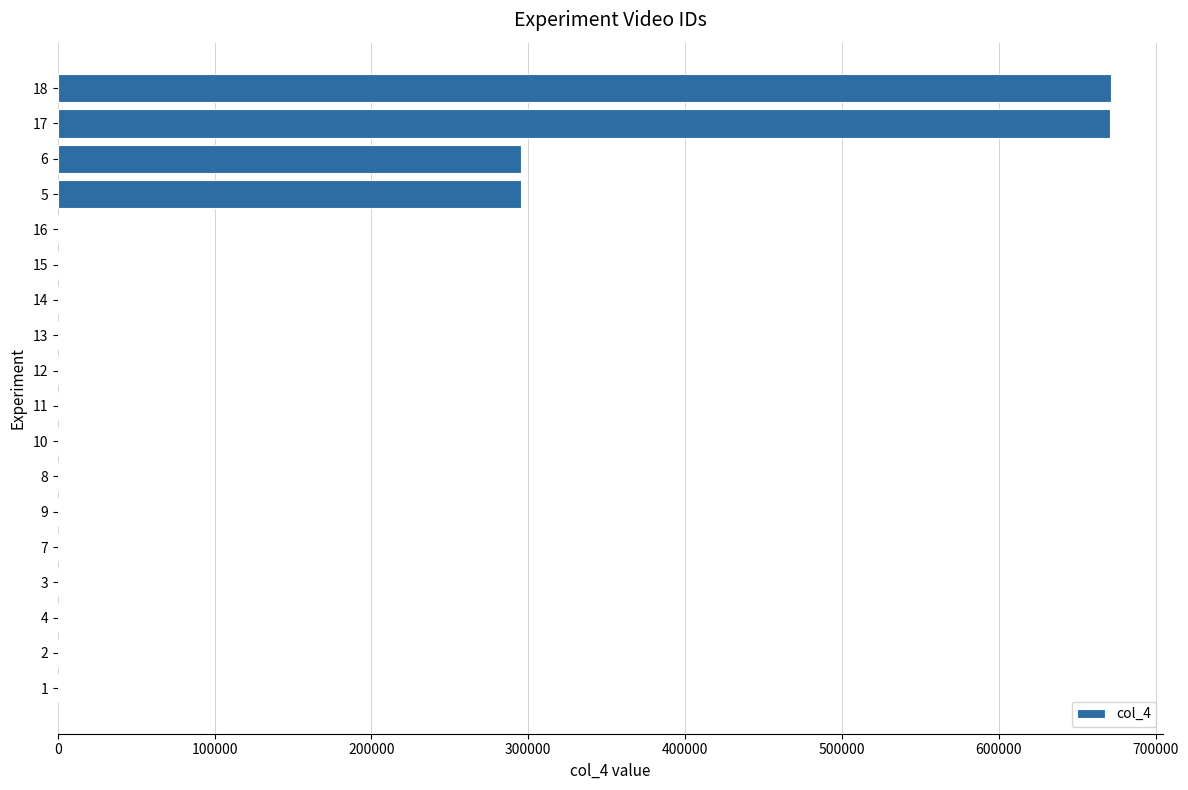

What is the sum of all values?

1933346